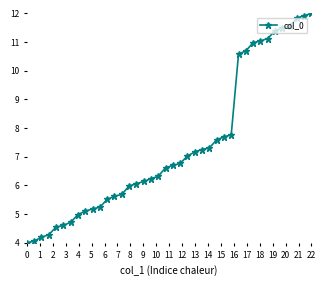

What is the difference between the maximum and minimum values?

8.0